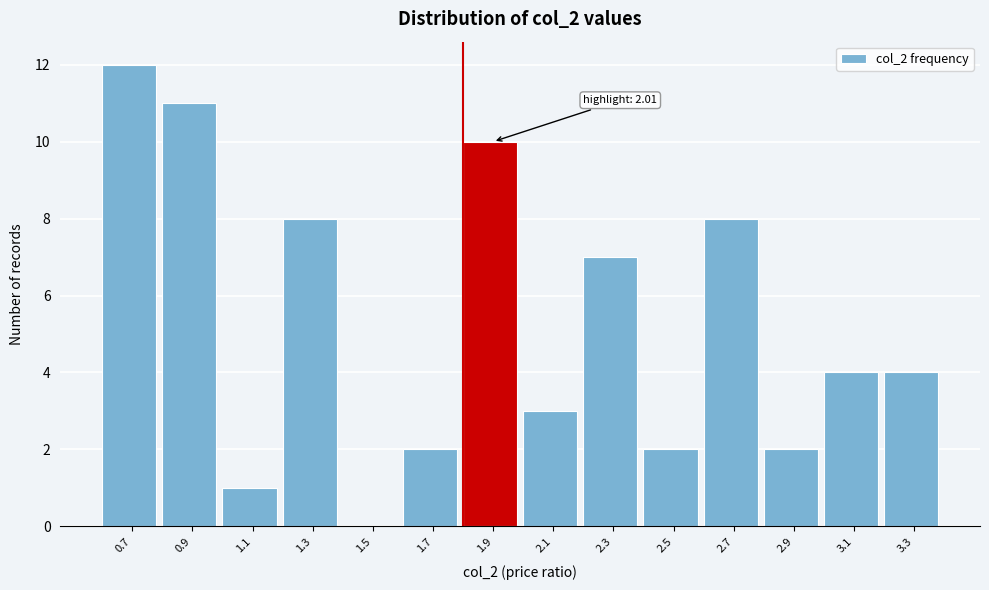

Reading left to right, extract all data points from this chart.

0.7=12	0.9=11	1.1=1	1.3=8	1.5=0	1.7=2	1.9=10	2.1=3	2.3=7	2.5=2	2.7=8	2.9=2	3.1=4	3.3=4